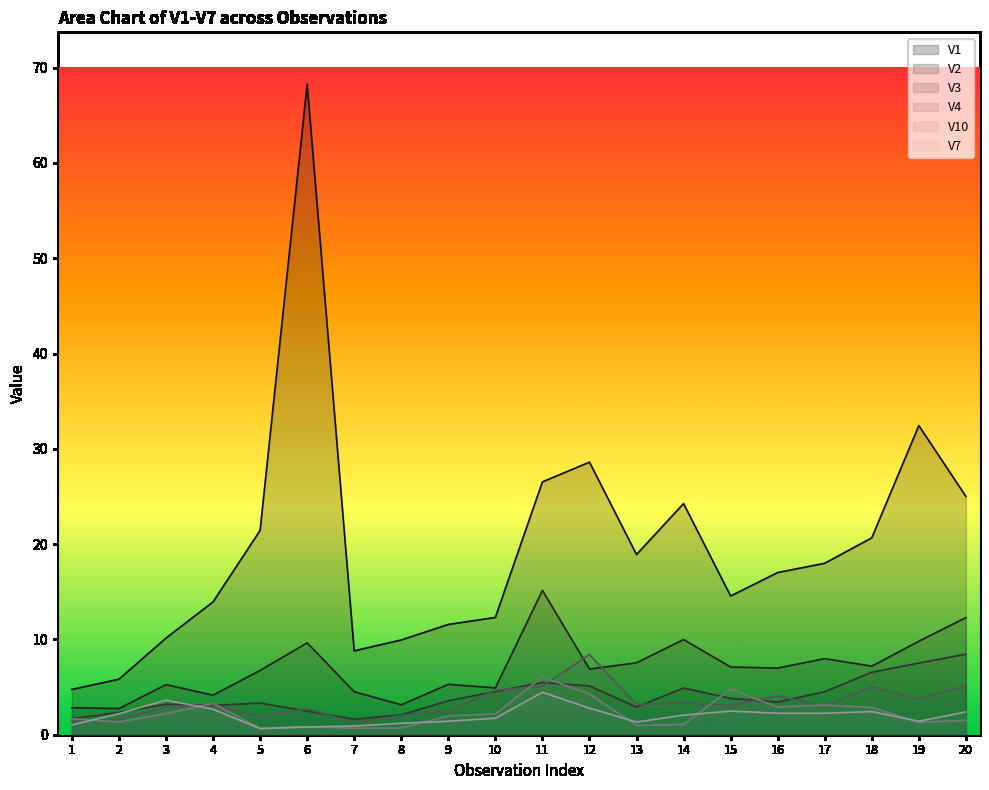

Reading right to left, extract all data points from this chart.

V1: 25.0	32.4	20.7	18.0	17.0	14.6	24.3	18.9	28.6	26.5	12.3	11.6	9.9	8.8	68.2	21.4	13.9	10.1	5.8	4.8
V2: 12.3	9.8	7.2	8.0	7.0	7.1	10.0	7.5	6.9	15.1	4.9	5.3	3.1	4.5	9.6	6.7	4.2	5.3	2.7	2.8
V3: 8.5	7.5	6.6	4.5	3.4	3.8	4.9	2.9	5.1	5.5	4.5	3.6	2.1	1.6	2.5	3.3	3.1	3.2	2.3	1.7
V4: 5.2	3.7	5.0	3.0	4.1	3.1	3.4	3.2	8.4	5.1	4.7	2.5	2.0	1.3	2.7	1.9	3.1	2.9	1.6	1.4
V10: 1.5	1.3	2.9	3.1	2.9	4.8	1.1	1.0	4.3	6.1	2.2	2.0	0.7	0.7	0.9	0.7	3.3	2.2	1.3	1.7
V7: 2.4	1.4	2.4	2.3	2.3	2.5	2.1	1.3	2.8	4.5	1.7	1.4	1.2	0.9	0.8	0.6	2.7	3.6	2.2	1.0